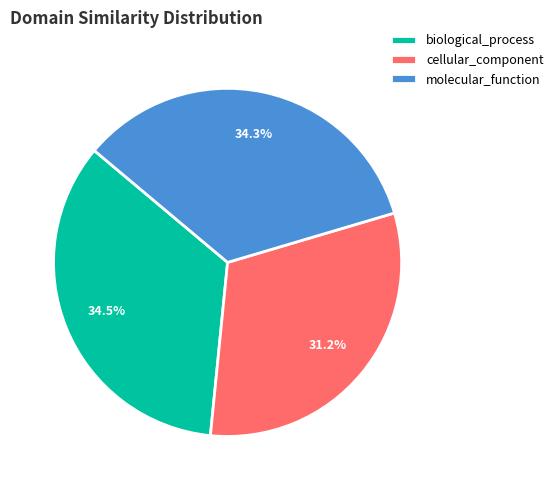

How many segments does this pie chart have?

3